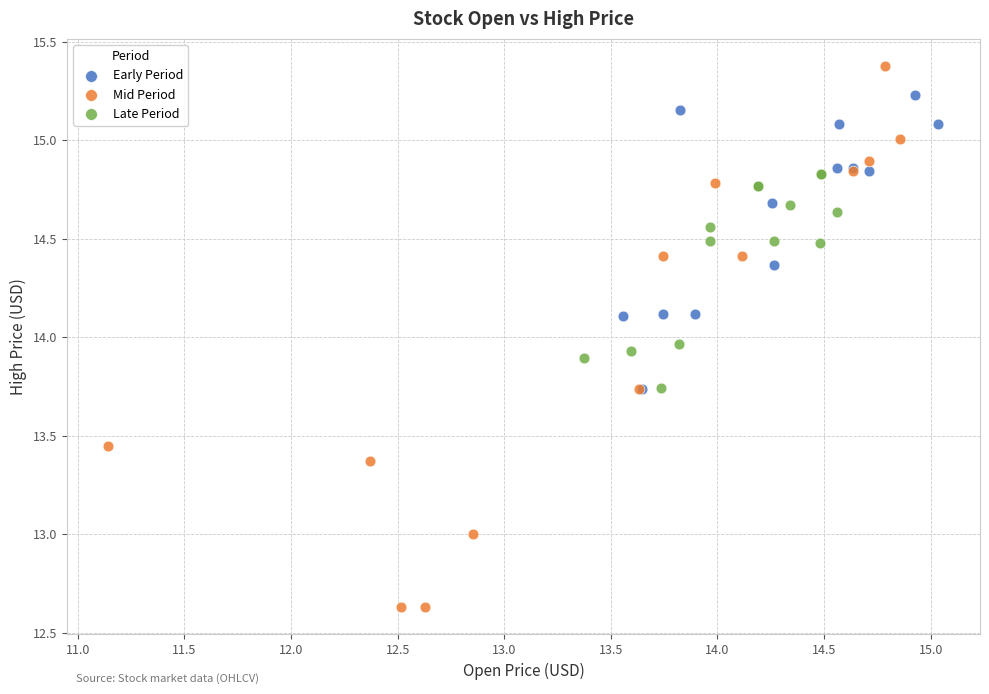

What are all the series names shown in the legend?

Early Period, Mid Period, Late Period